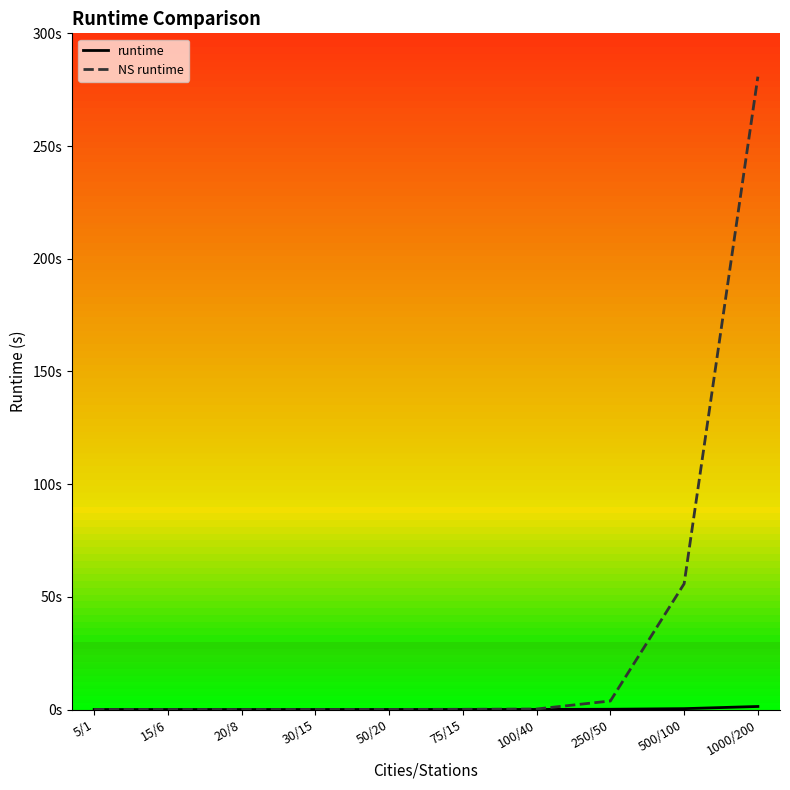

How many lines are shown in the chart?

2